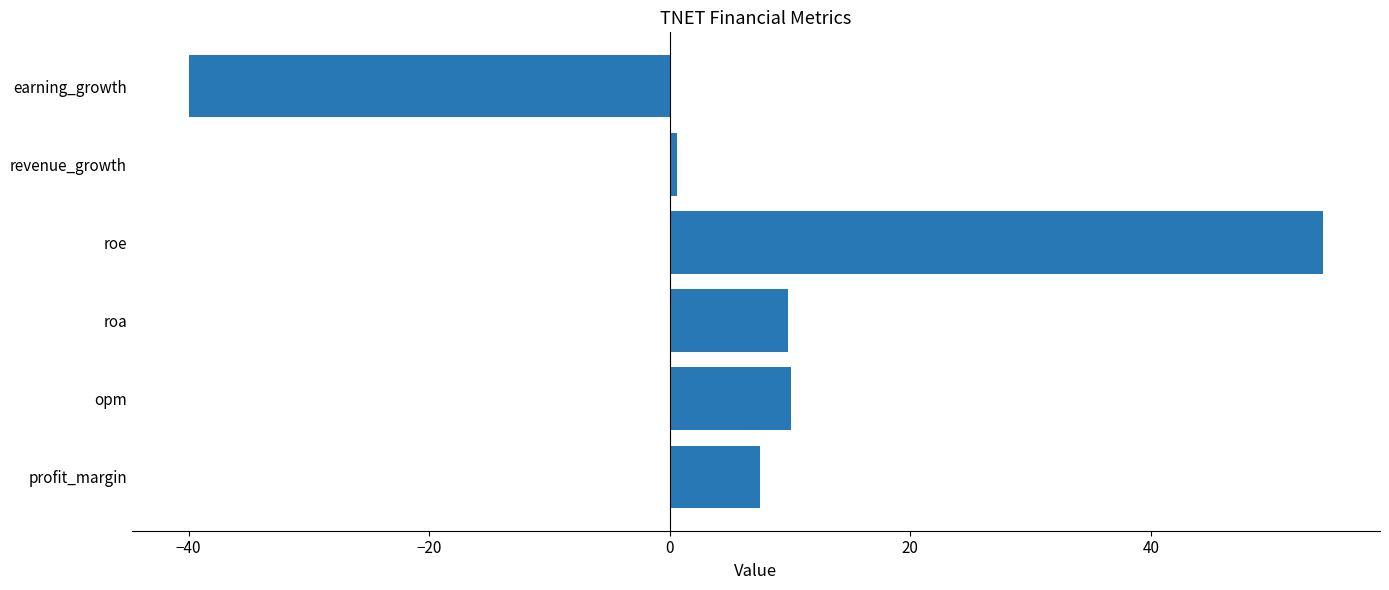

What is the change in value from roa to roe?

+44.5